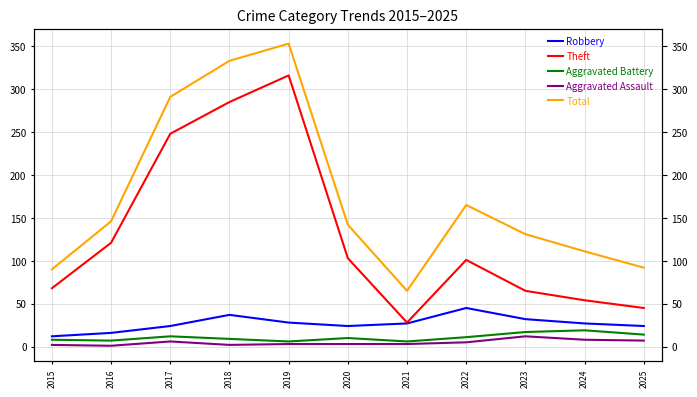

What is the greatest value displayed?

353